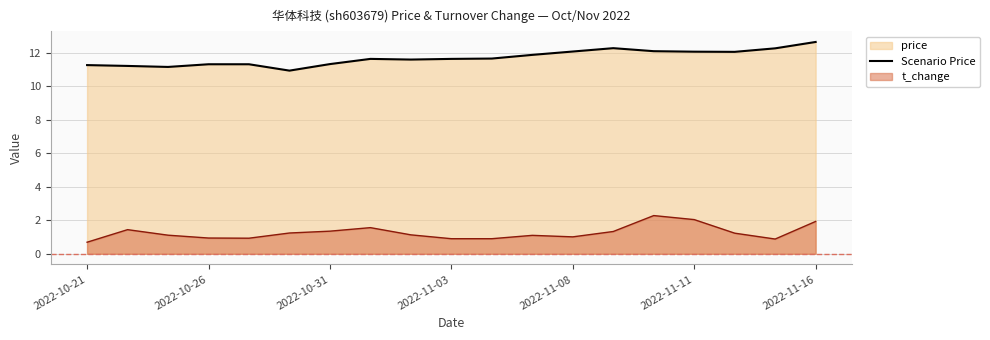

The Scenario Price series shows 11.3 at 2022-10-21. True or false?

True